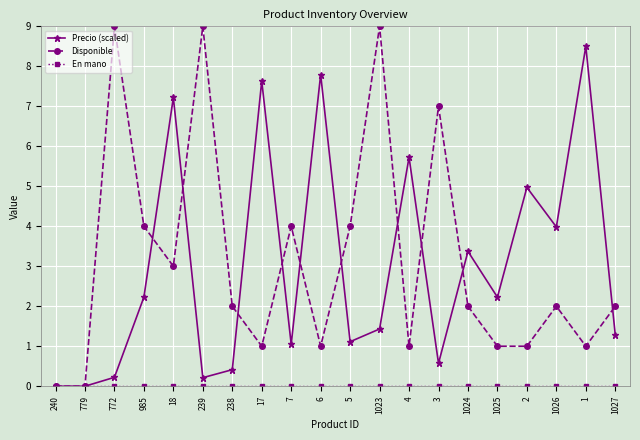

What is the spread (max minus min) of values at 1024?

3.4